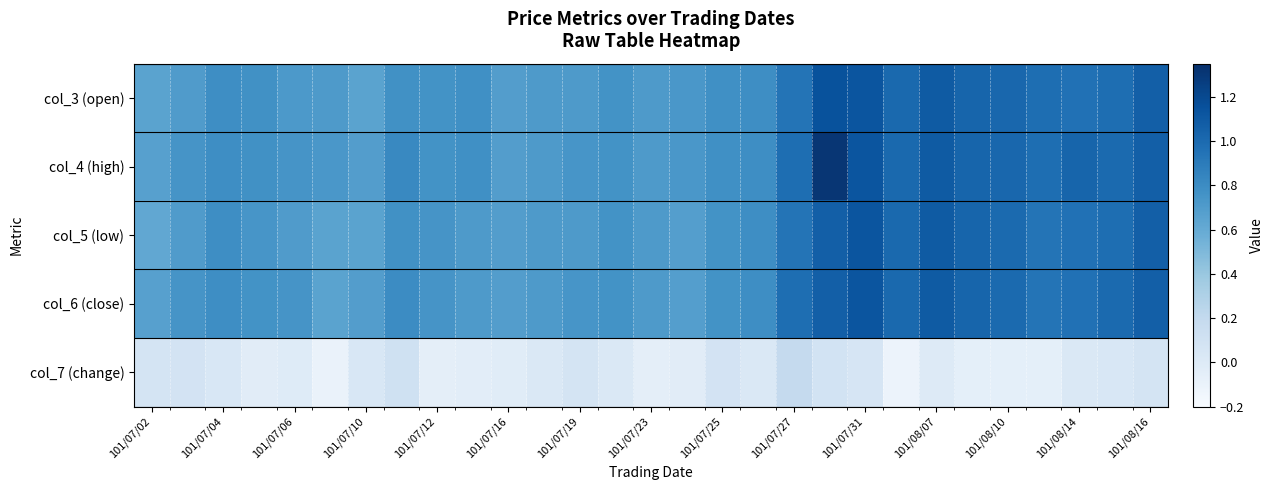

At how many categories does at least one series exceed 0?

29